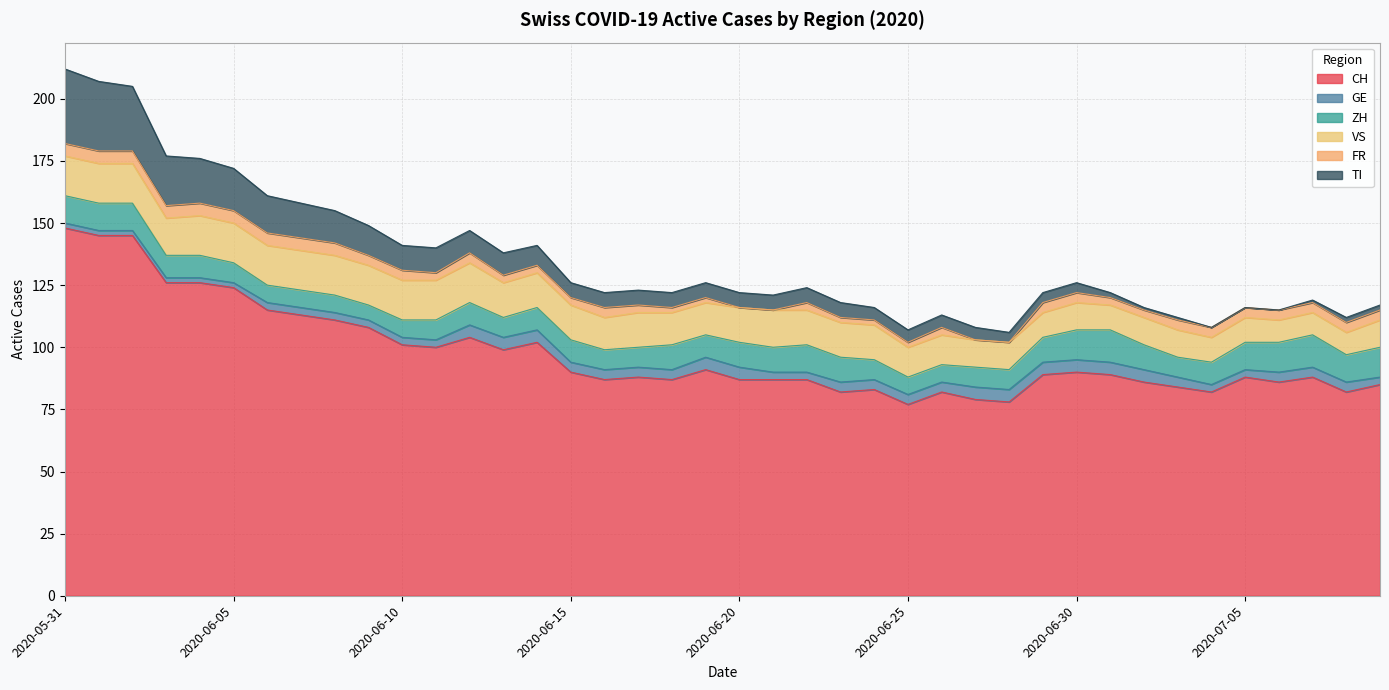

At which label does TI reach its minimum?

2020-07-04